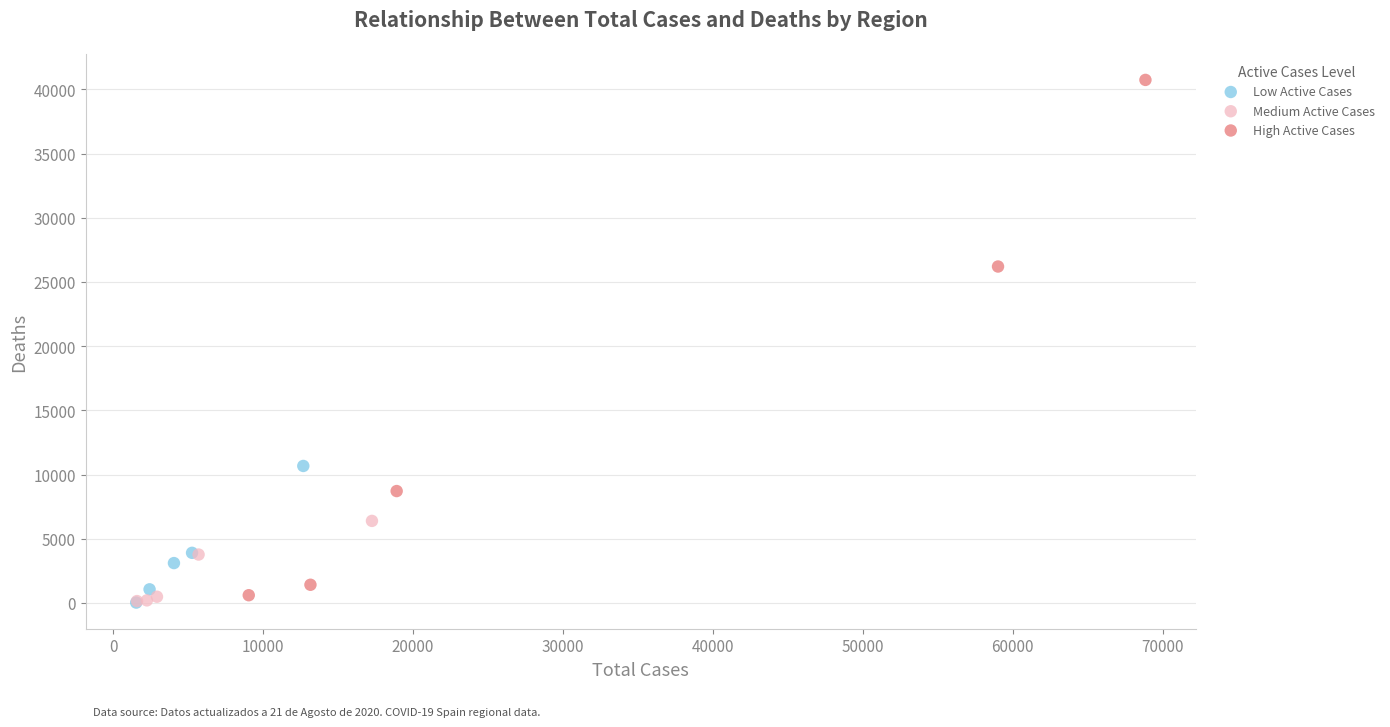

Which series has the largest Y range (max minus min)?

High Active Cases